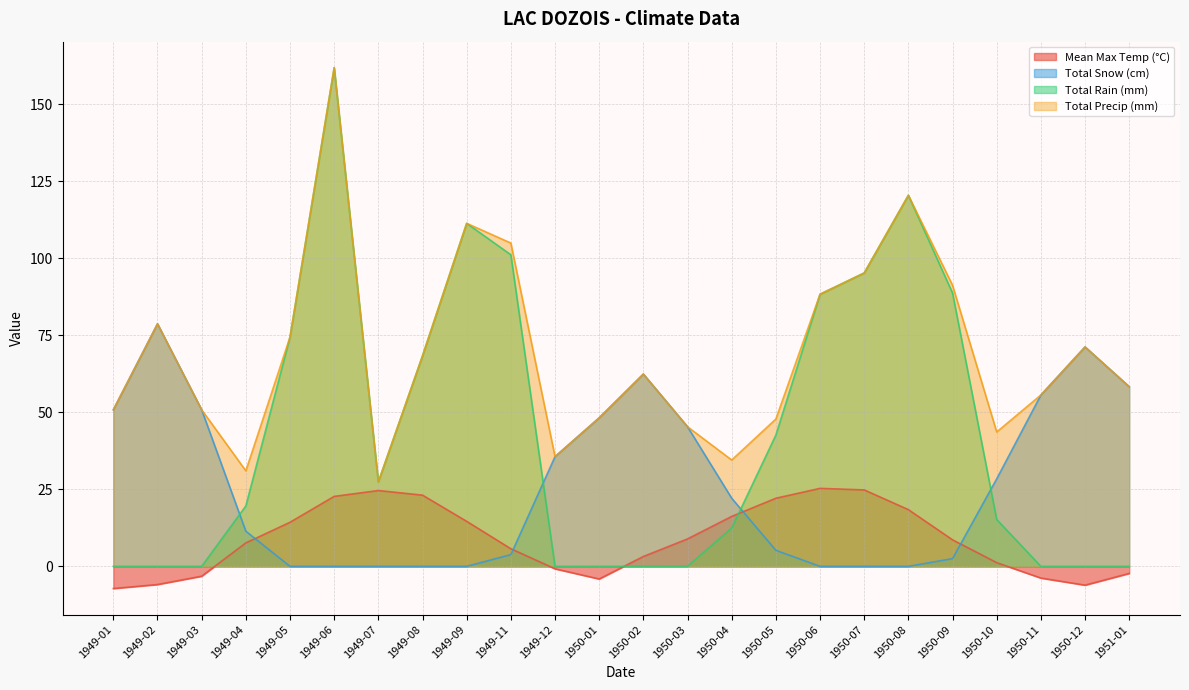

Between 1949-06 and 1949-11, which series saw the biggest shift?

Total Rain (mm)